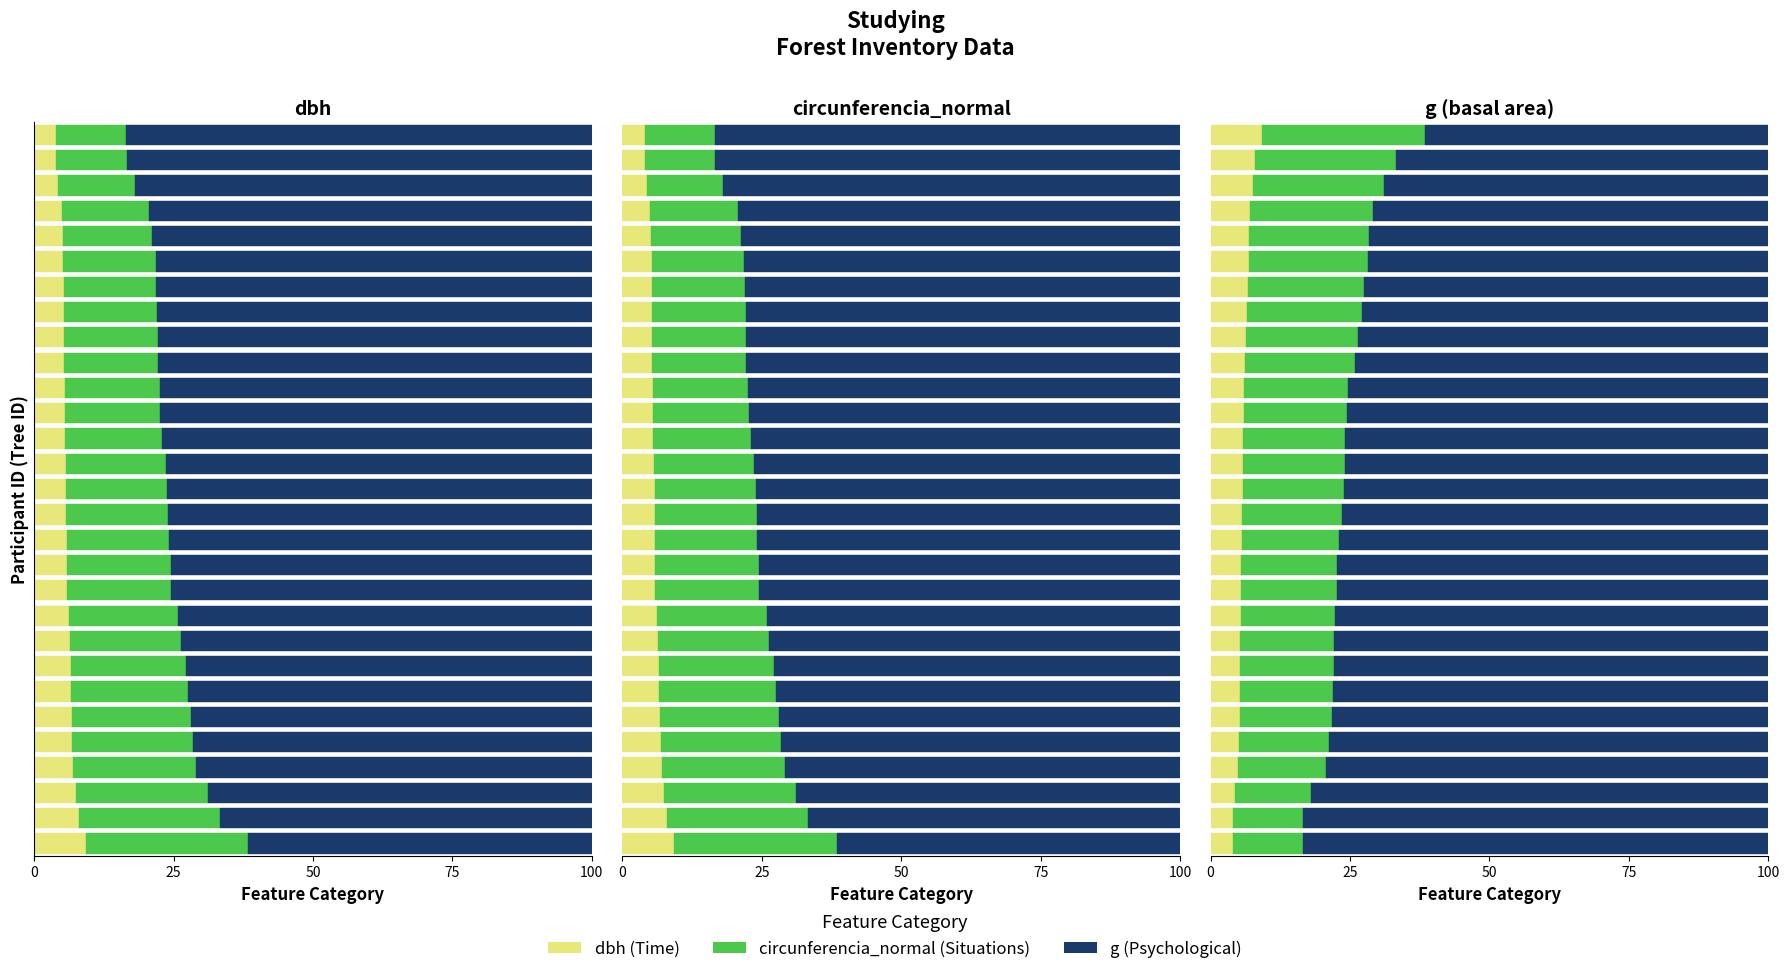

Count the number of data series in this chart.

3